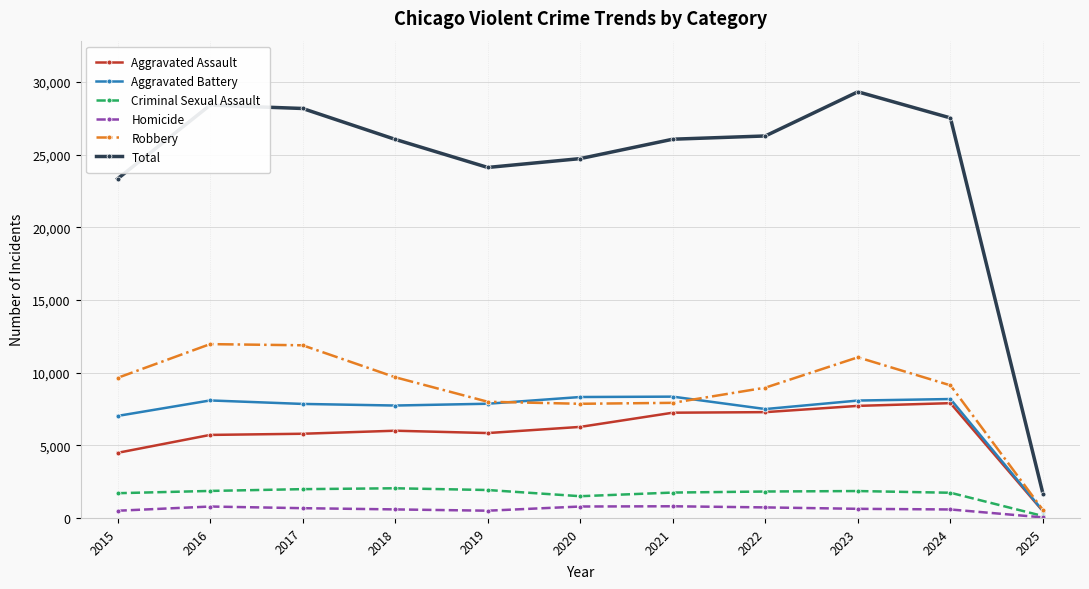

Which series has the largest range (max minus min)?

Total